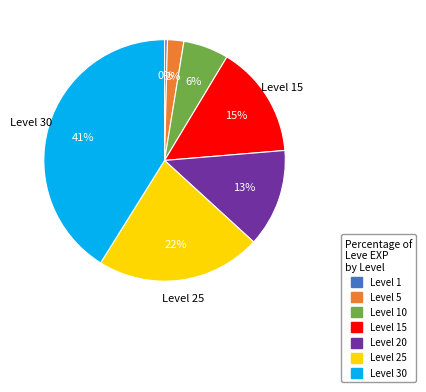

To the nearest percent, what is the average slice percentage?

14%